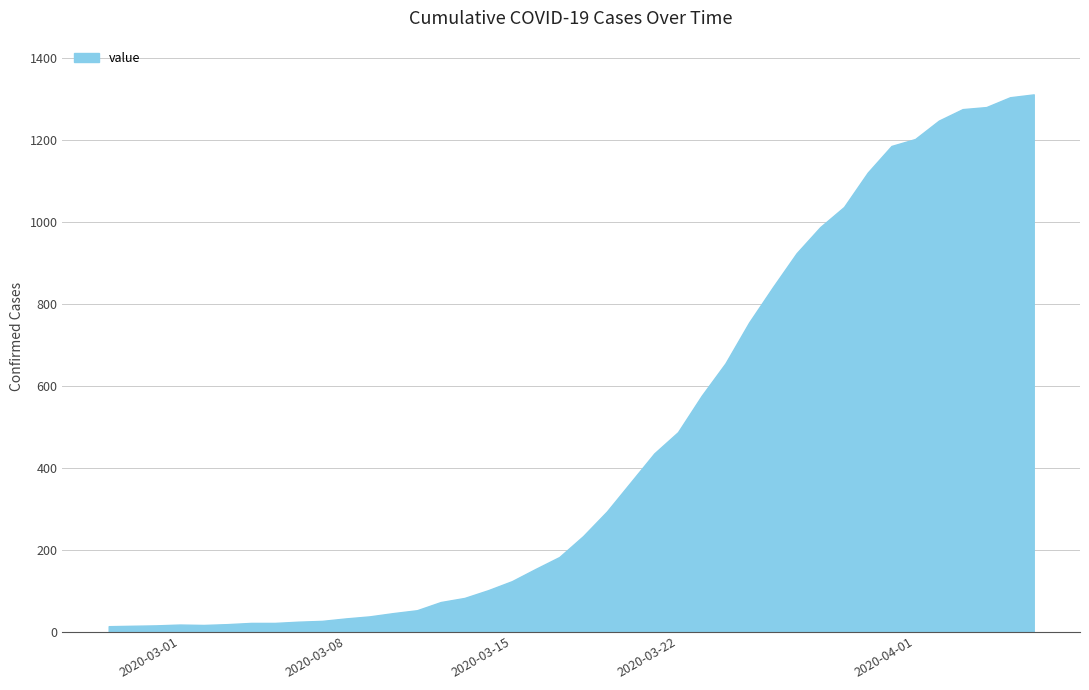

Reading left to right, list all the values displayed in this chart.

13	14	15	17	16	18	21	21	24	26	32	37	45	52	72	82	101	123	153	182	233	293	364	435	487	576	655	755	841	924	988	1037	1121	1186	1203	1248	1276	1281	1305	1312